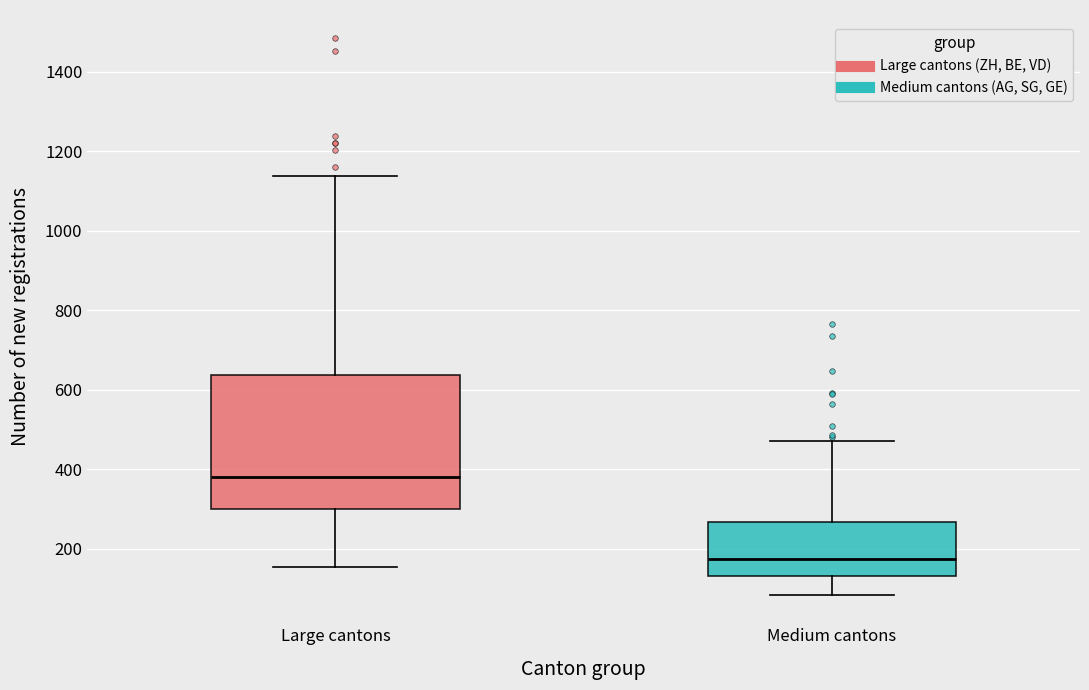

Which box's median line is the highest?

Large cantons